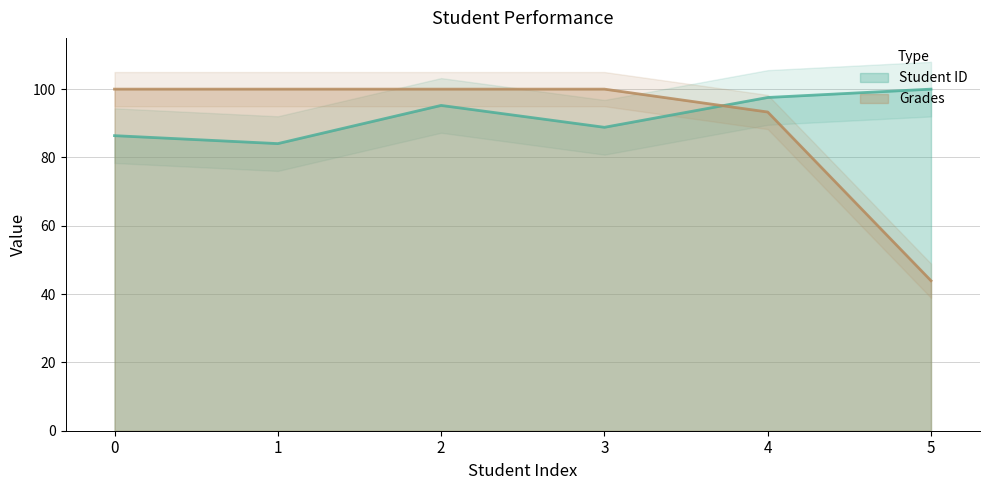

What is the minimum value for Grades?

43.9